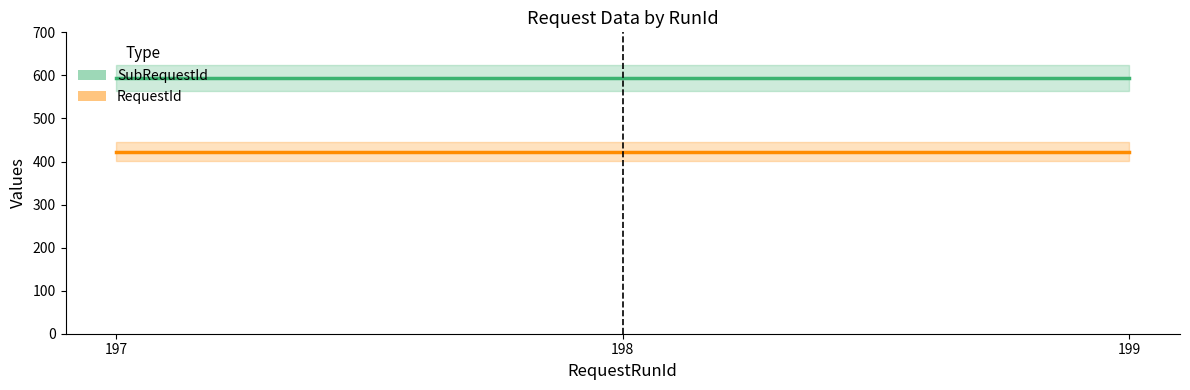

Which series has the largest total across all categories?

SubRequestId